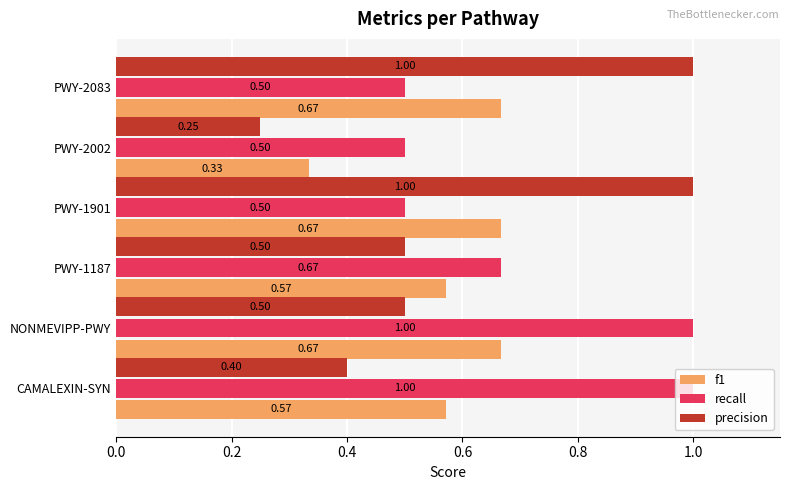

Rank the series by their average value, from highest to lowest.

recall, precision, f1